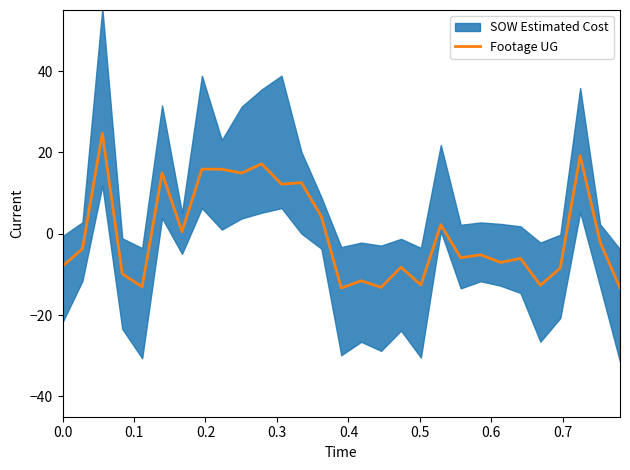

True or false: the data has more than 2 interior local peaks.

True